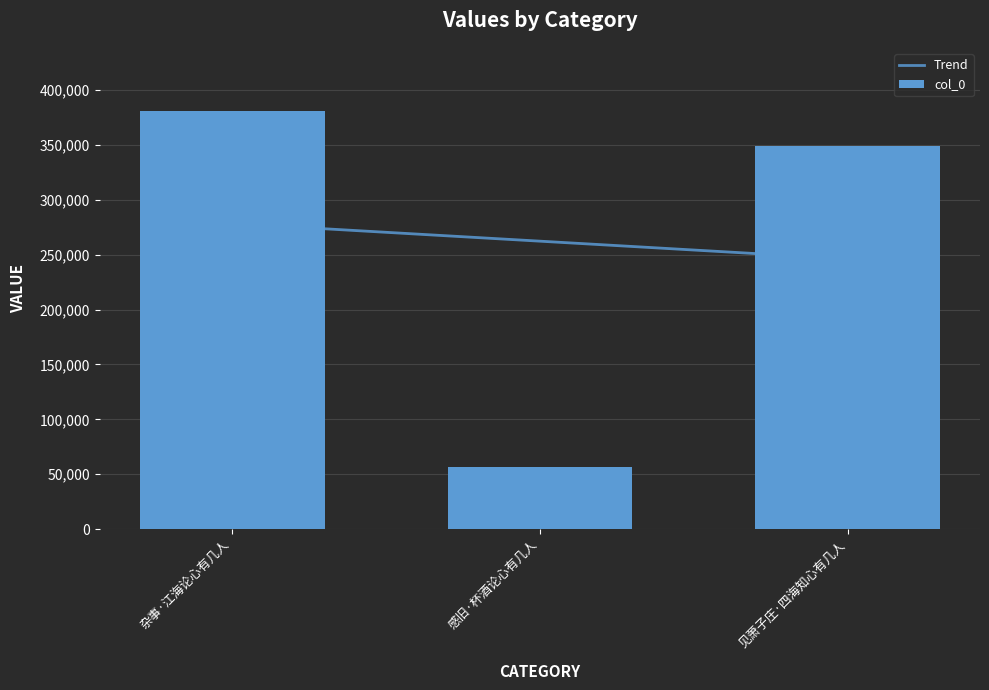

Reading left to right, transcribe all the data shown in this chart.

381410	56645	349108